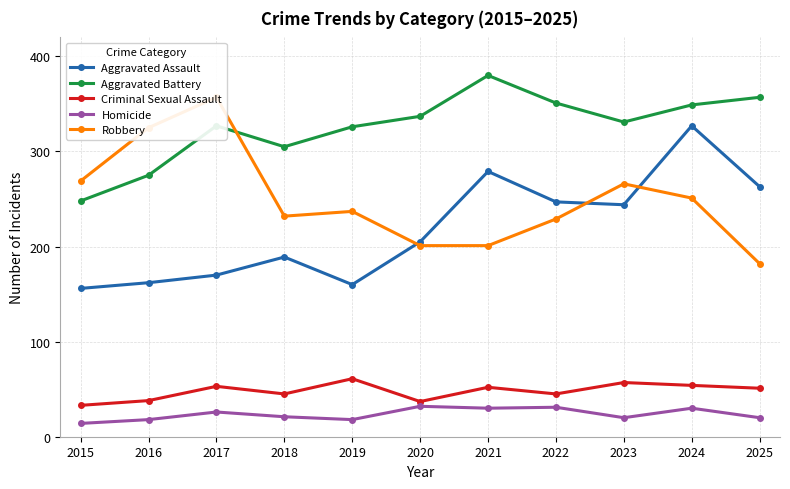

The Aggravated Assault series shows 329 at 2018. True or false?

False